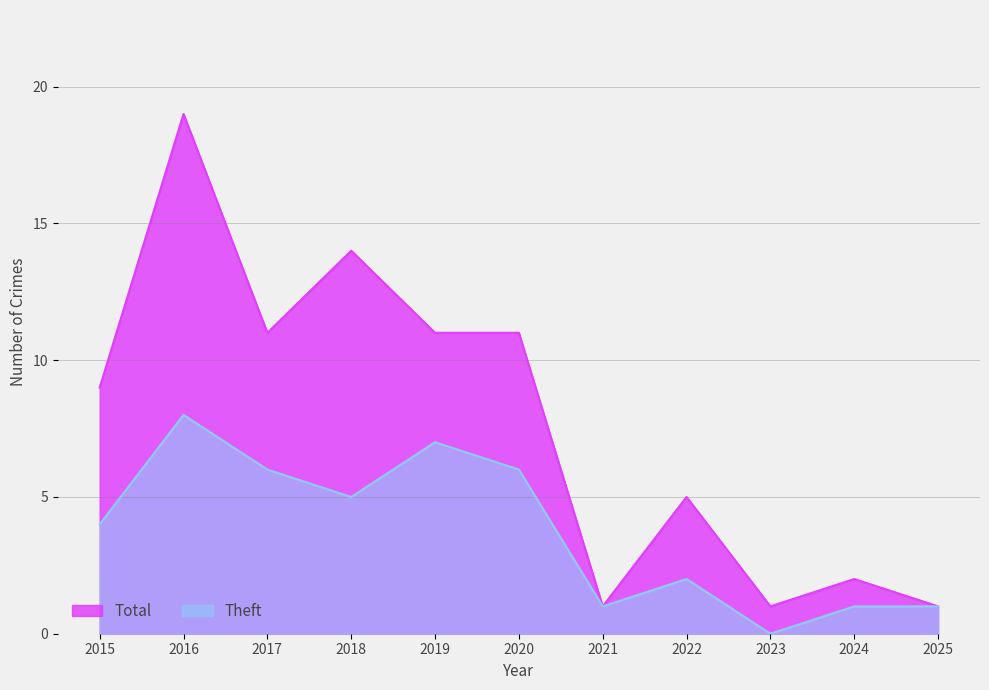

Which series has the widest spread of values?

Total